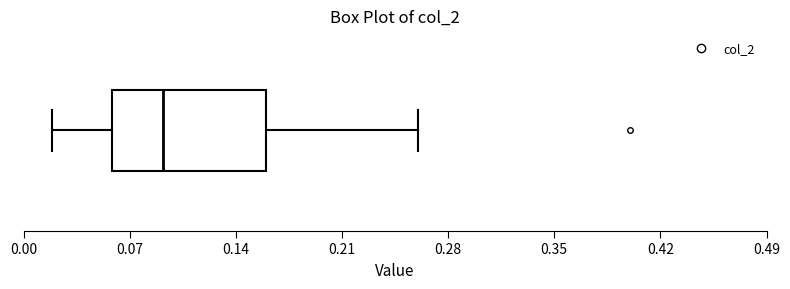

Where does the left whisker of the box end on the x-axis? The values are not printed on the chart, so give them approximately, as read against the axis.

0.02